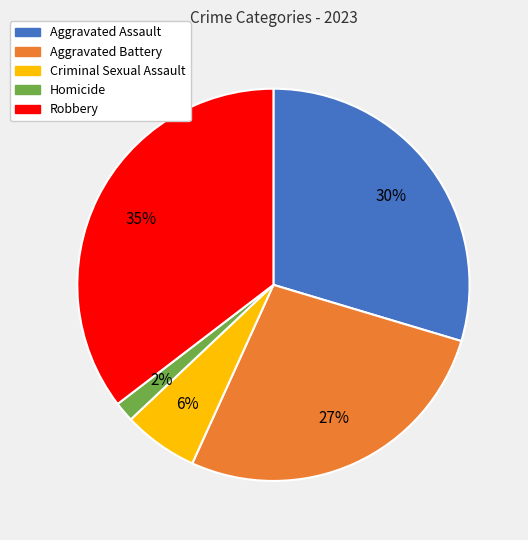

To the nearest percent, what is the difference between the Aggravated Battery and Robbery slice percentages?

8%